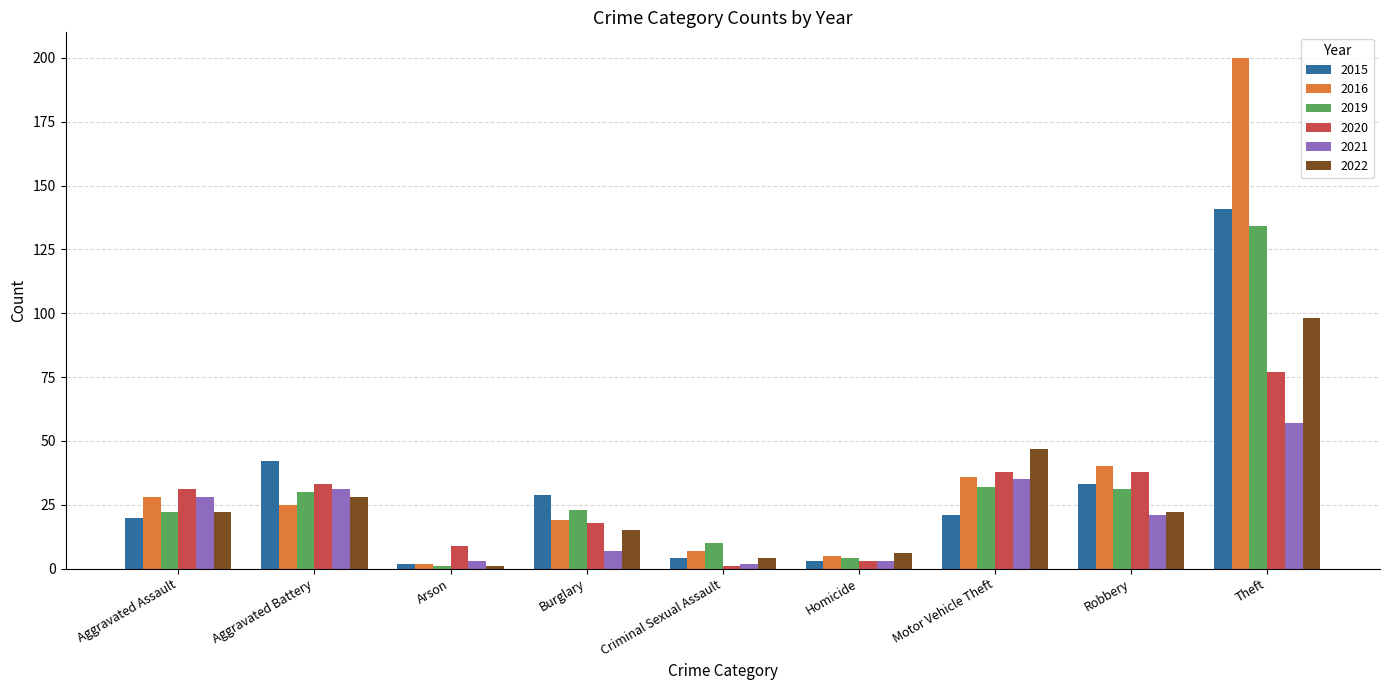

Read the 2015 value at Robbery.

33